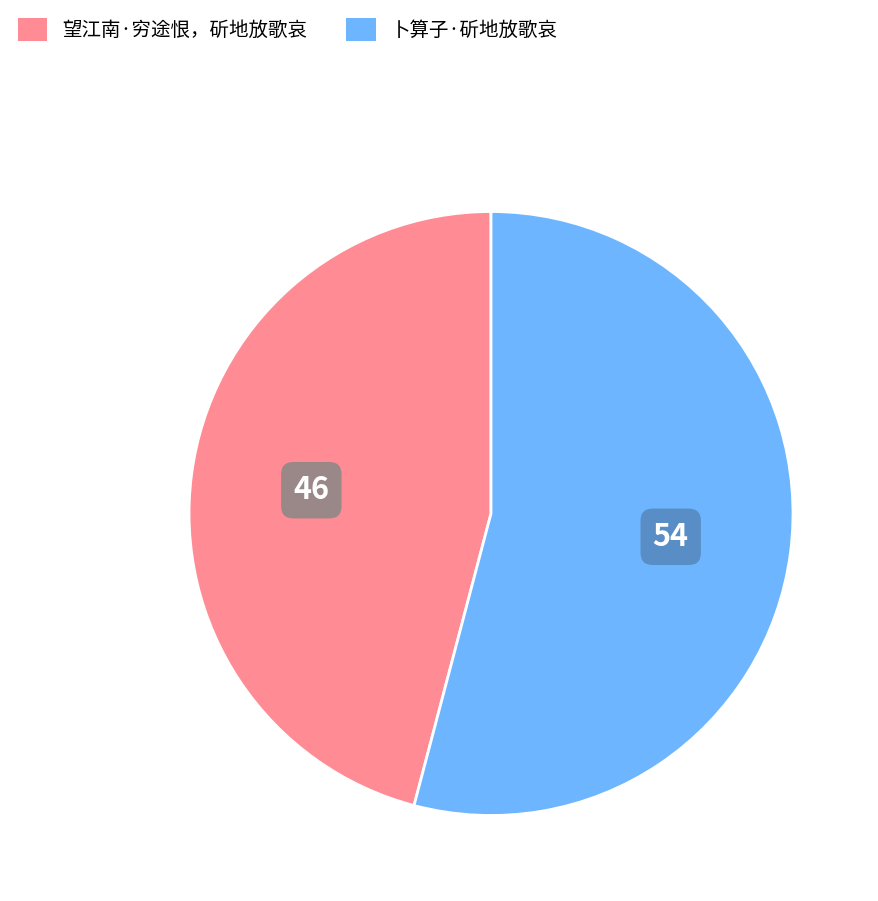

How many slices are in this pie chart?

2